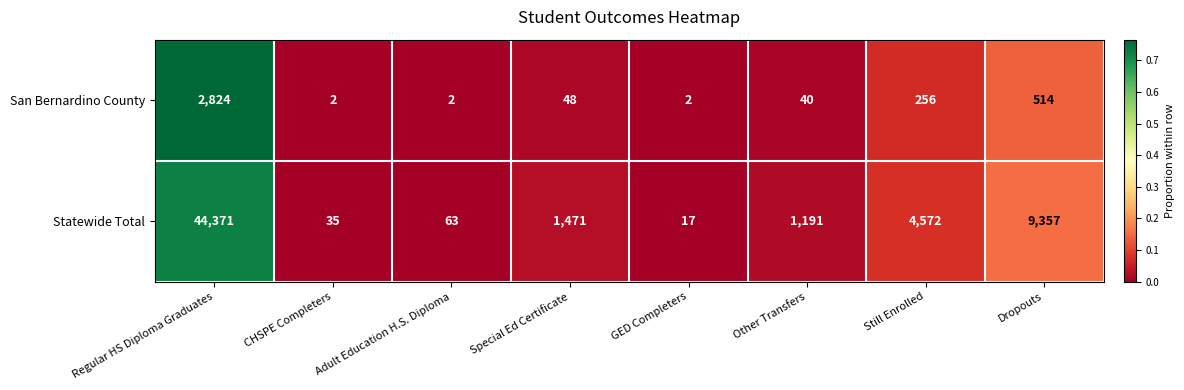

What is the total value across all series at Dropouts?

9871